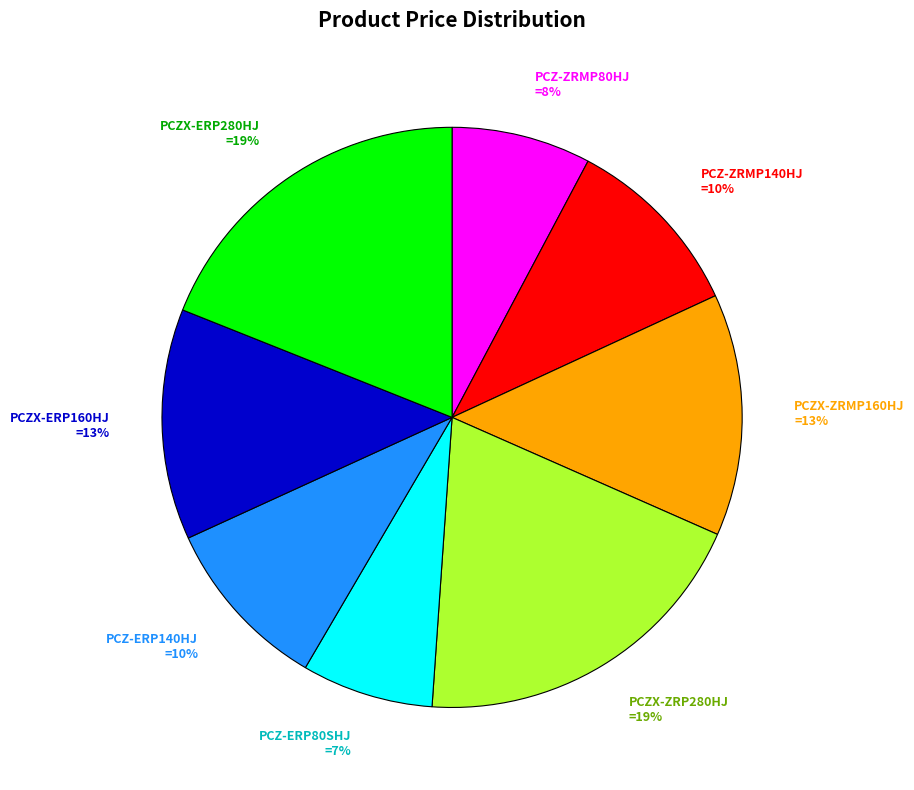

How many segments does this pie chart have?

8